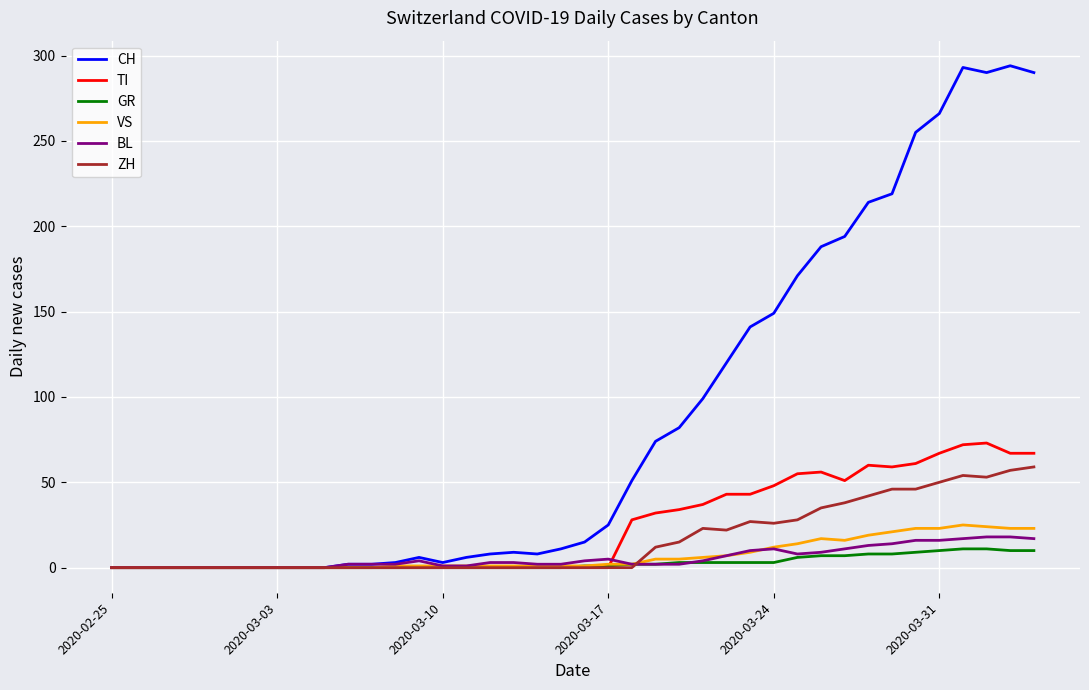

What is the maximum value for VS?

25